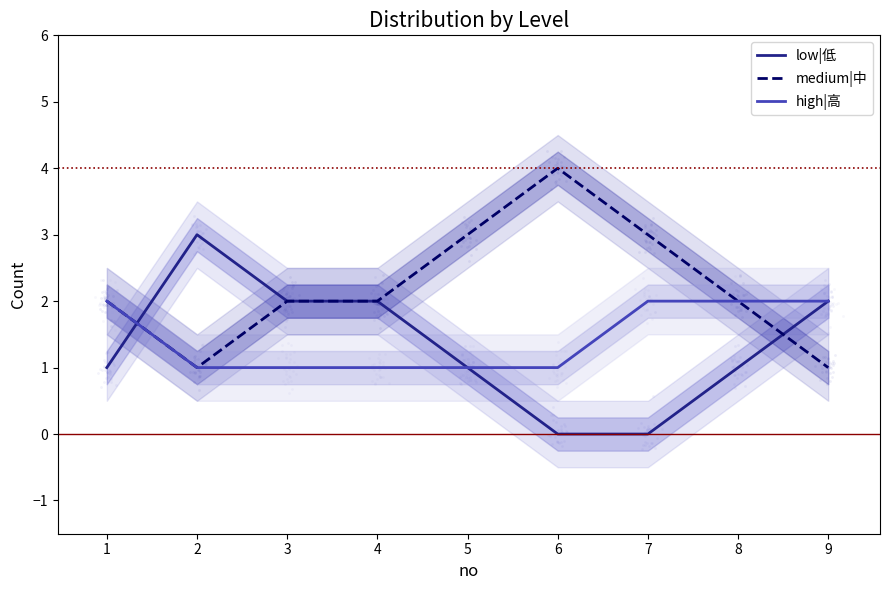

Which series has the largest total across all categories?

medium|中